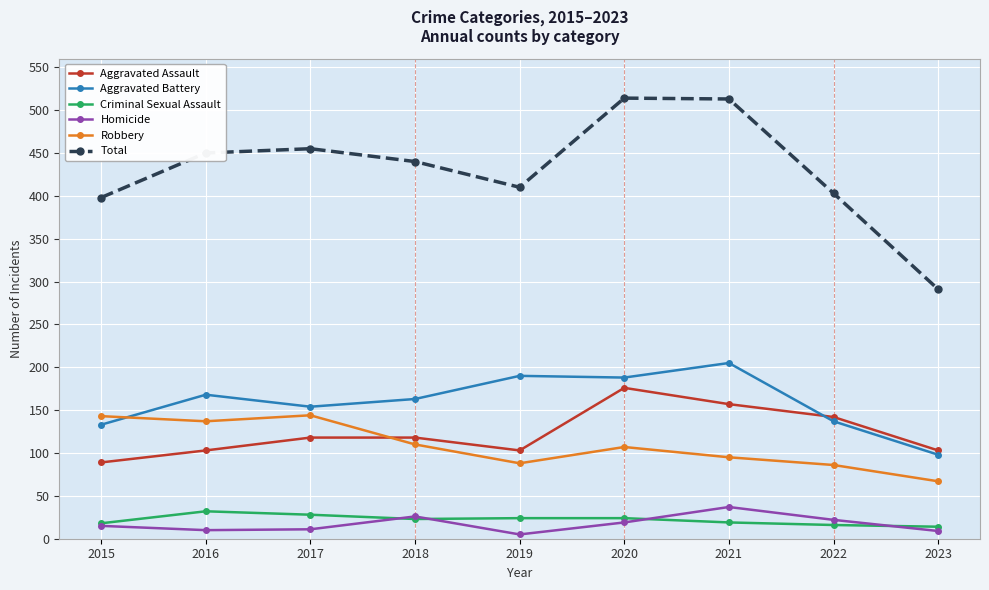

In Total, how many points are higher than both neighbors (excluding endpoints)?

2